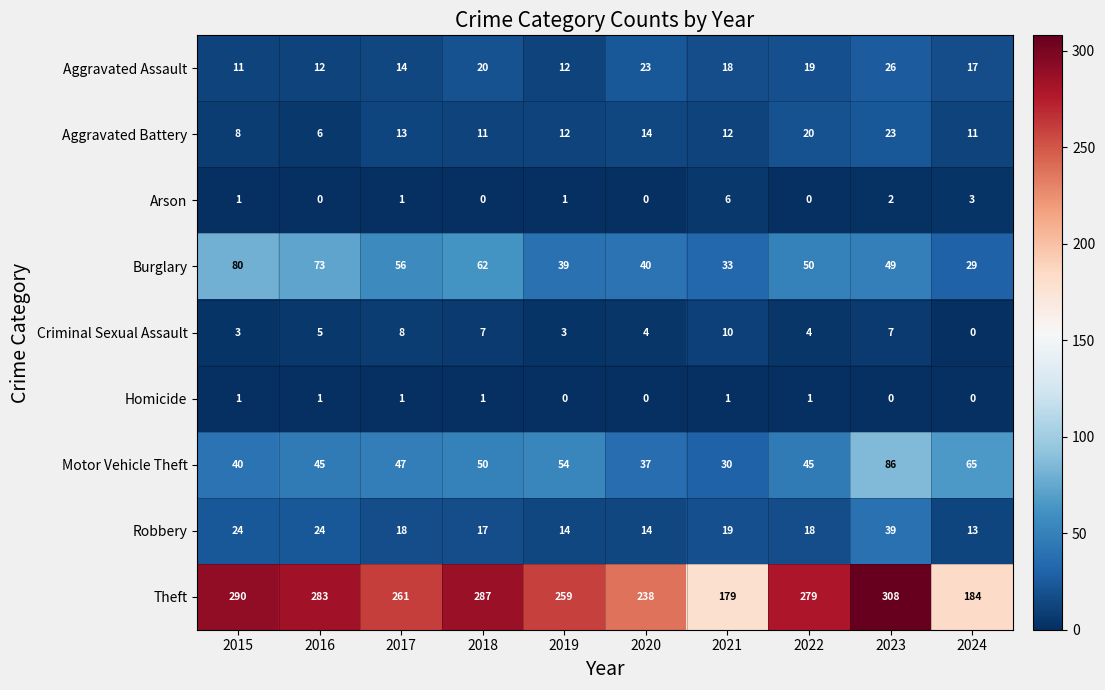

Which series has the largest total across all categories?

Theft